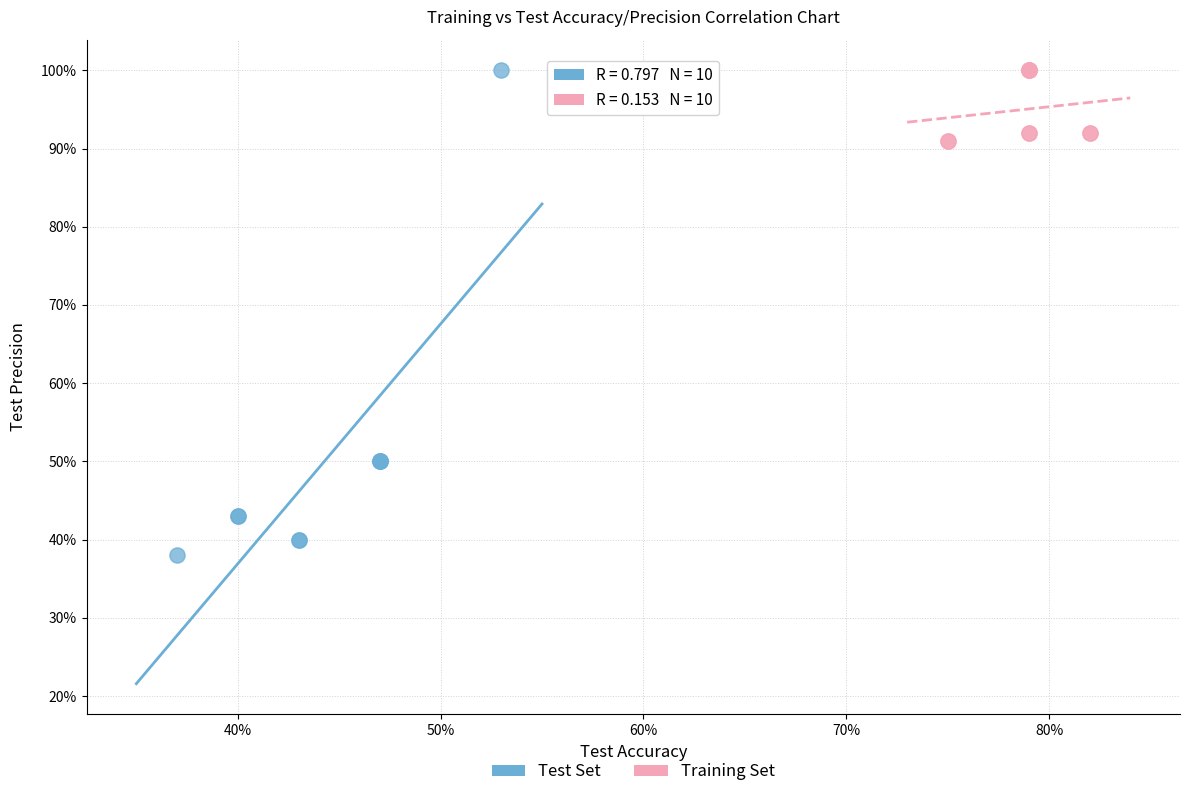

Which series has the largest Y range (max minus min)?

Test Set